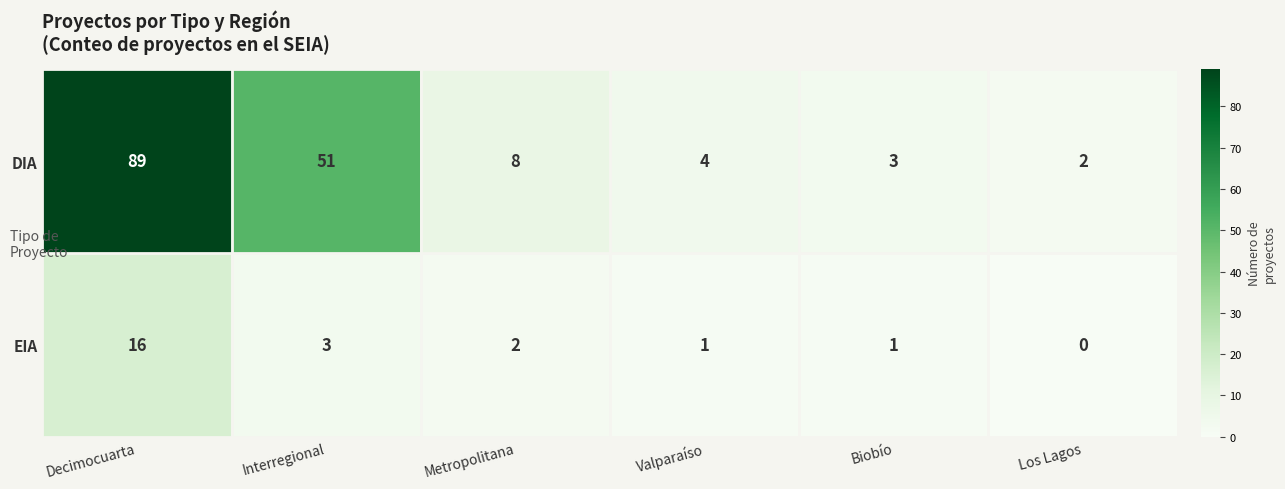

Rank the series by their maximum value, from lowest to highest.

EIA, DIA